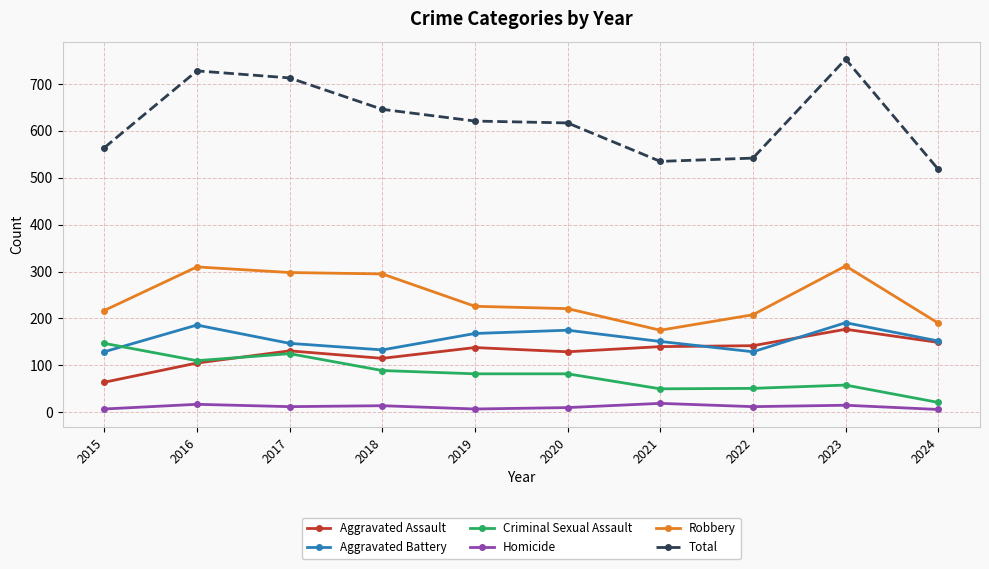

In Homicide, how many points are higher than both neighbors (excluding endpoints)?

4